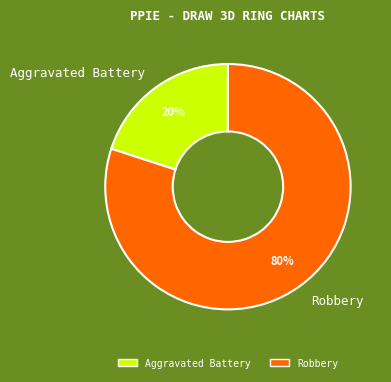

Count the number of slices in the pie.

2